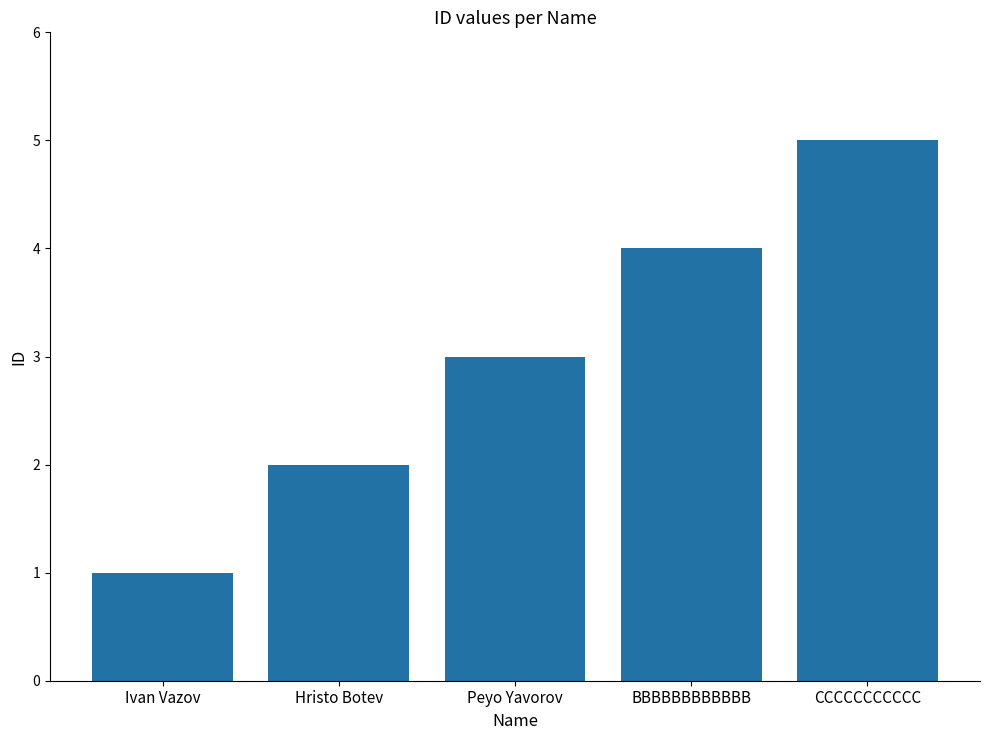

What is the label of the 4th bar from the left?

BBBBBBBBBBBB